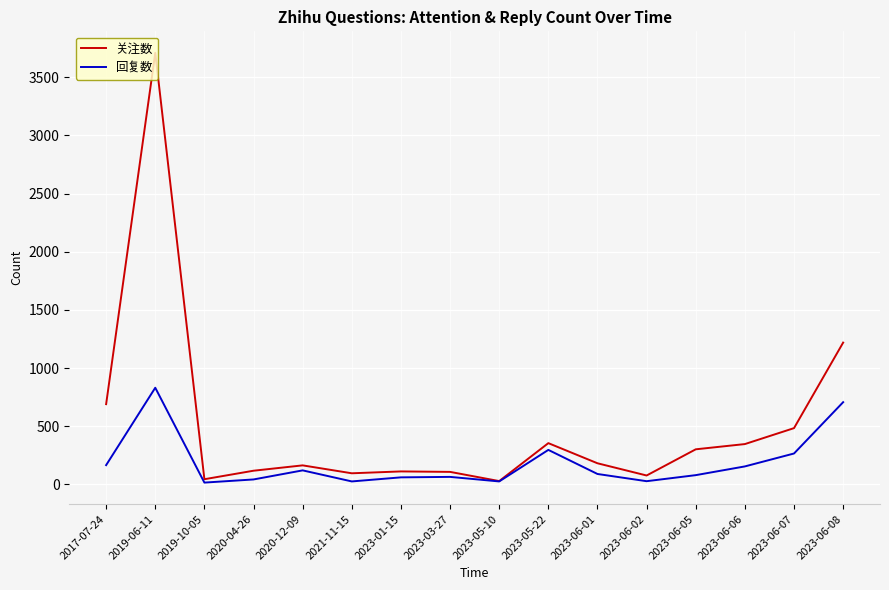

List the series in order of their peak value, lowest first.

回复数, 关注数